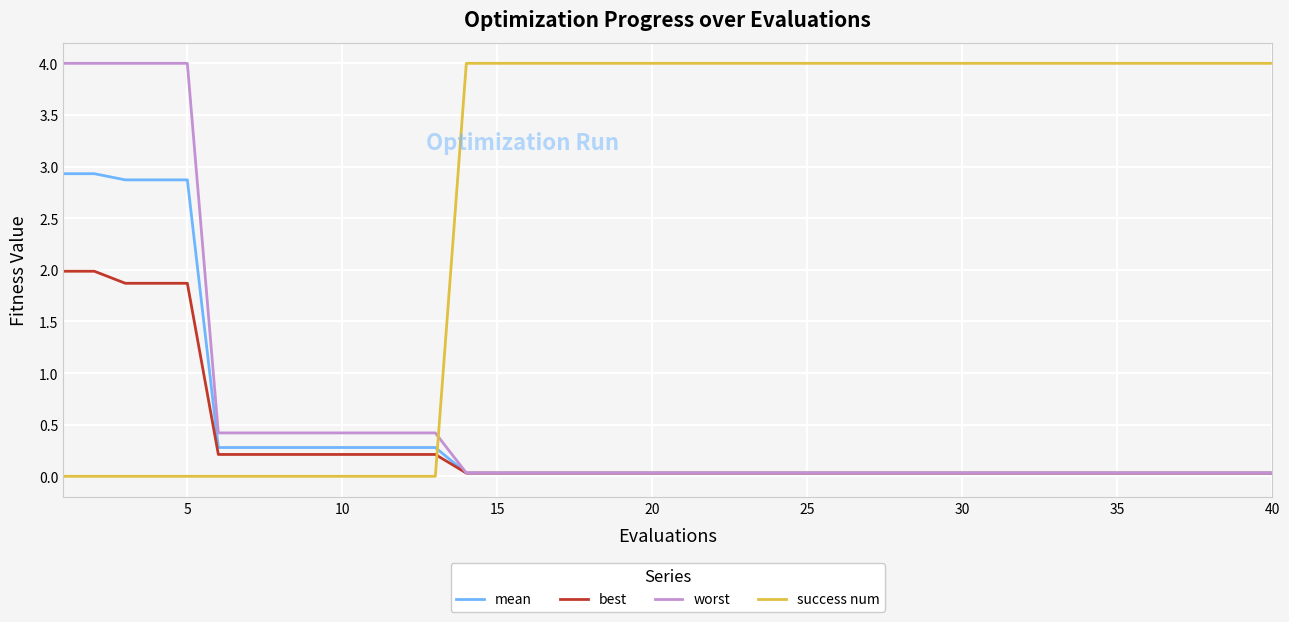

True or false: success num and worst cross at least once.

True